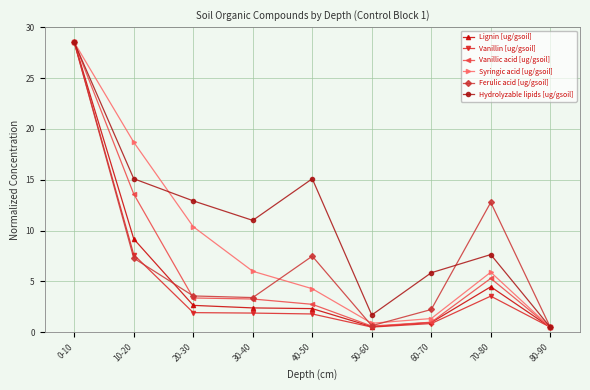

Which category has the highest value in the Vanillin [ug/gsoil] series?

0-10